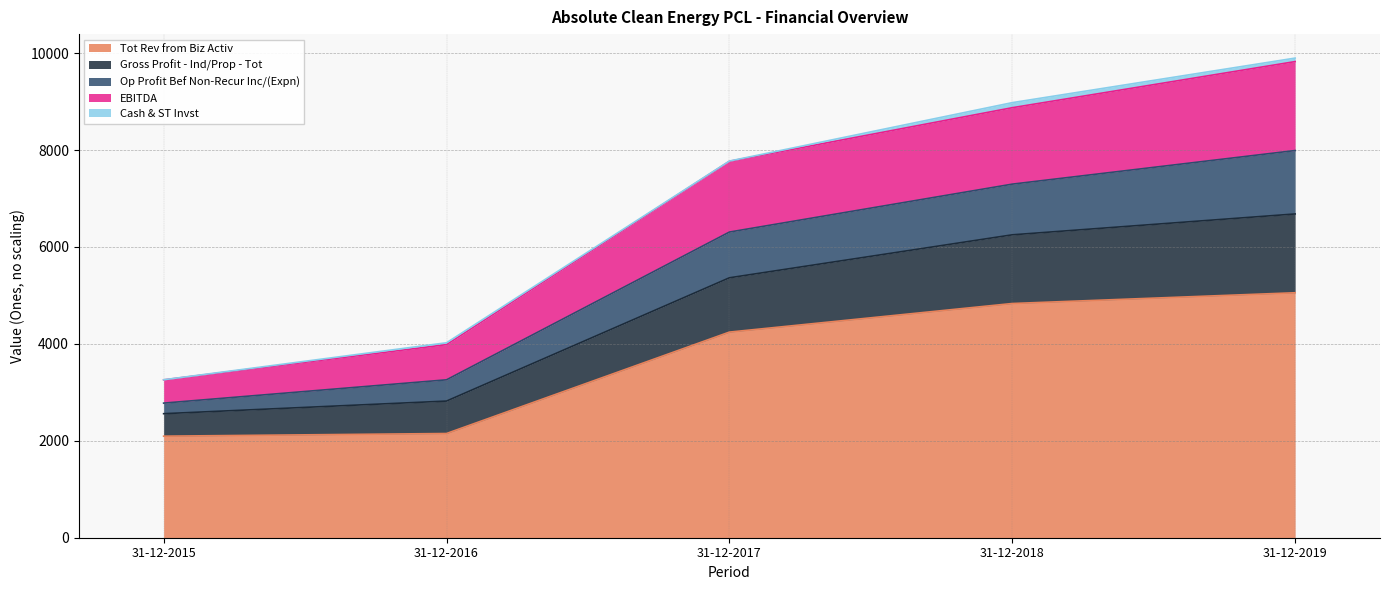

Does the chart display data point markers on the line(s)?

No